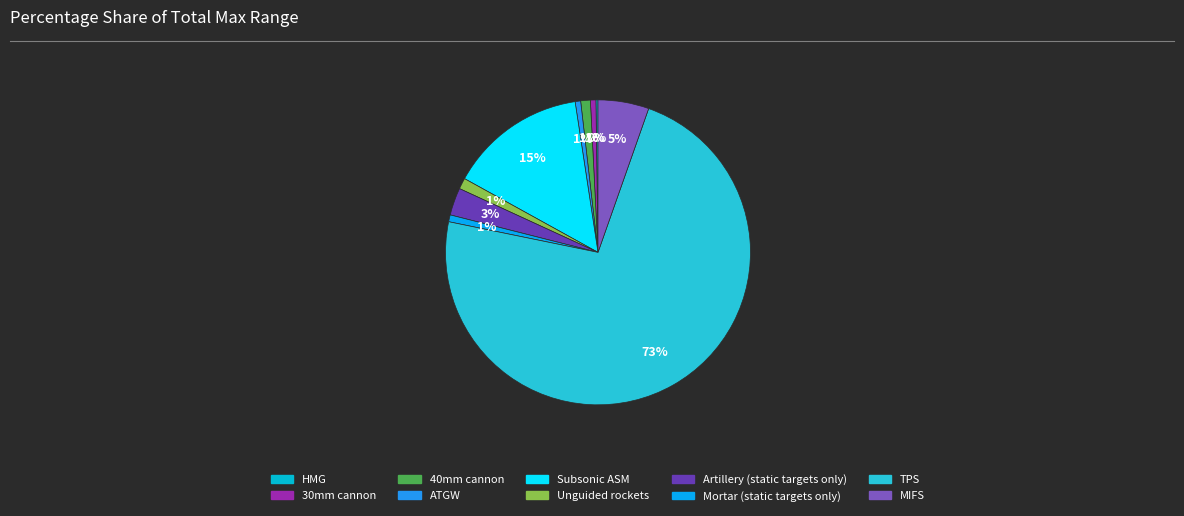

Does Artillery (static targets only) account for over 50% of the chart?

No